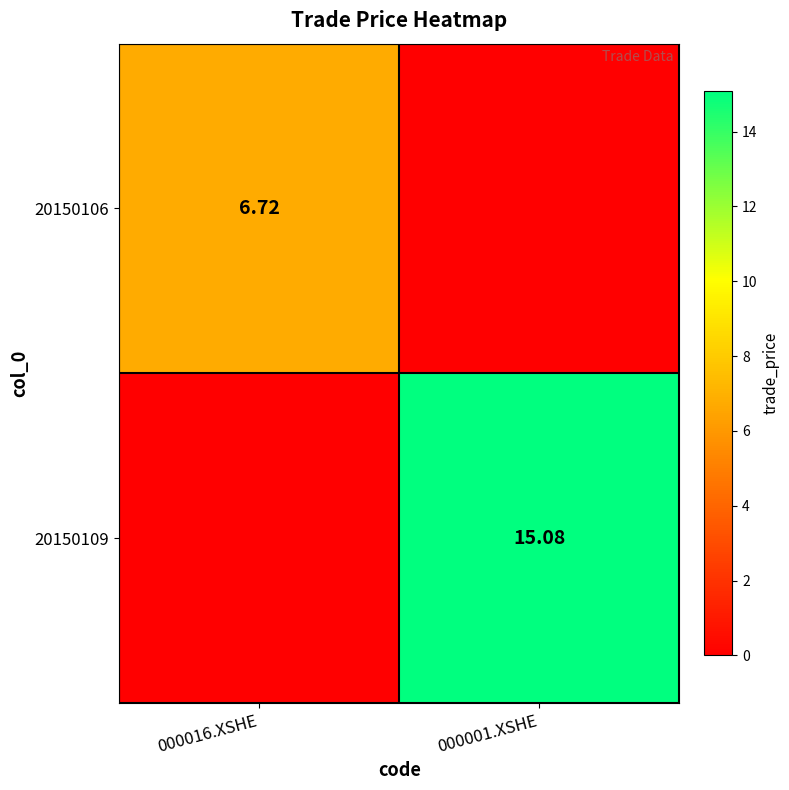

The 20150106 series shows 0.0 at 000001.XSHE. True or false?

True